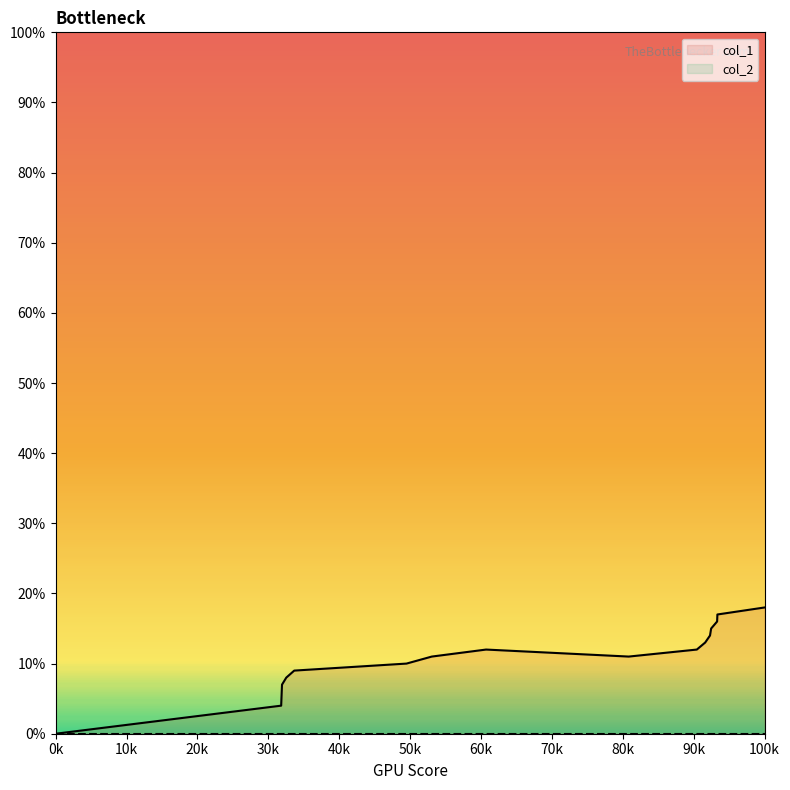

Which series has the largest range (max minus min)?

col_1